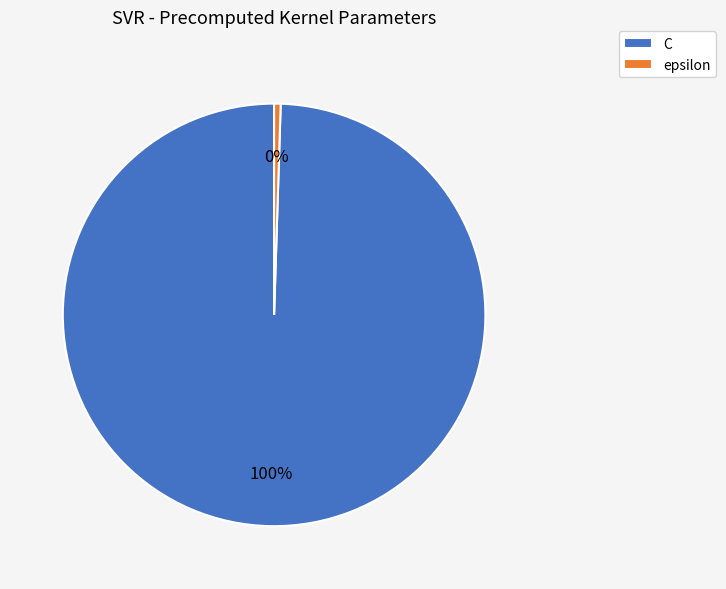

Which category has the smallest portion of the pie?

epsilon